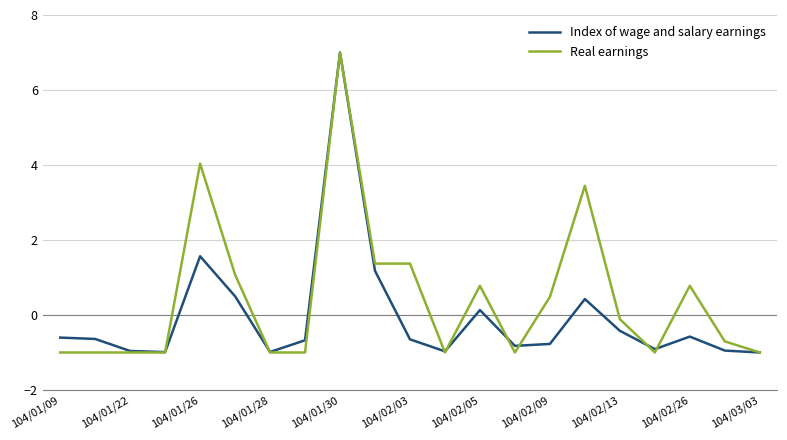

Which series has the largest total across all categories?

Real earnings